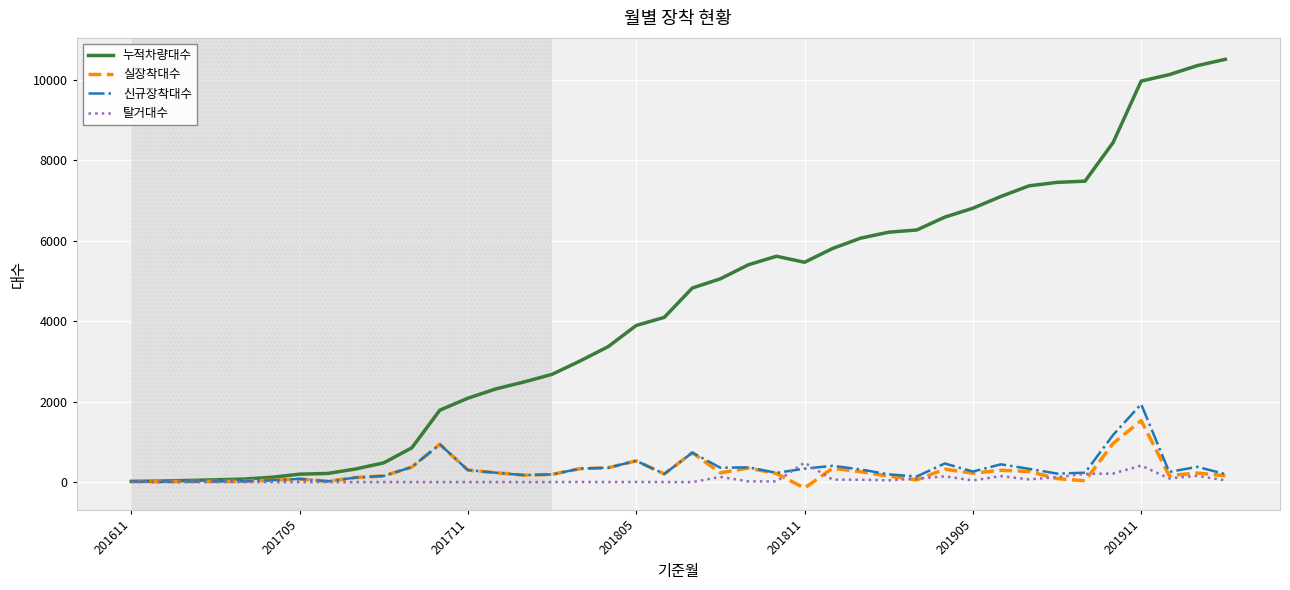

Which series has the largest total across all categories?

누적차량대수